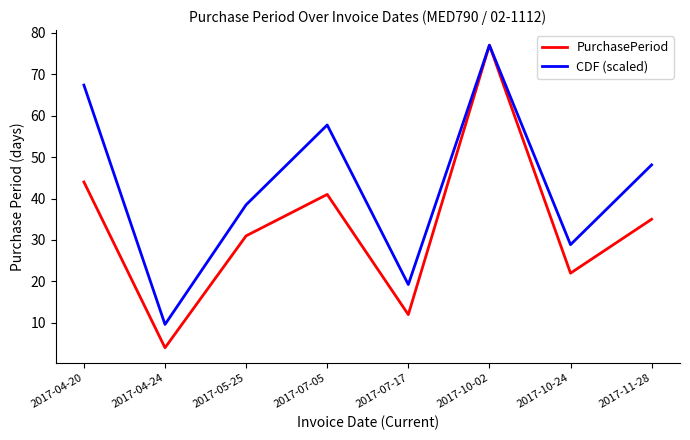

What is the minimum value for PurchasePeriod?

4.0